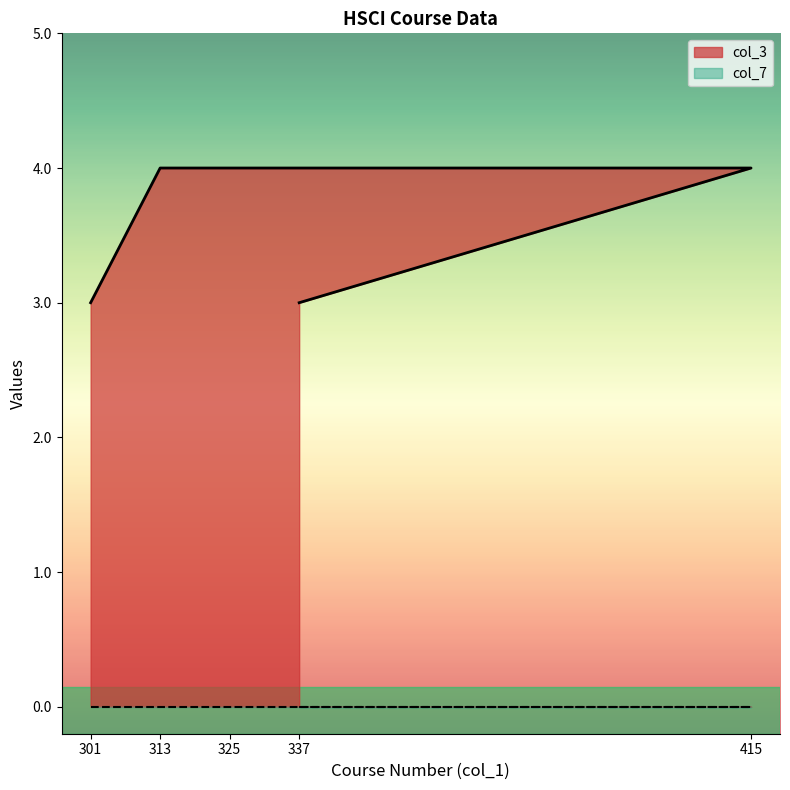

Between 337 and 325, which is larger?

325